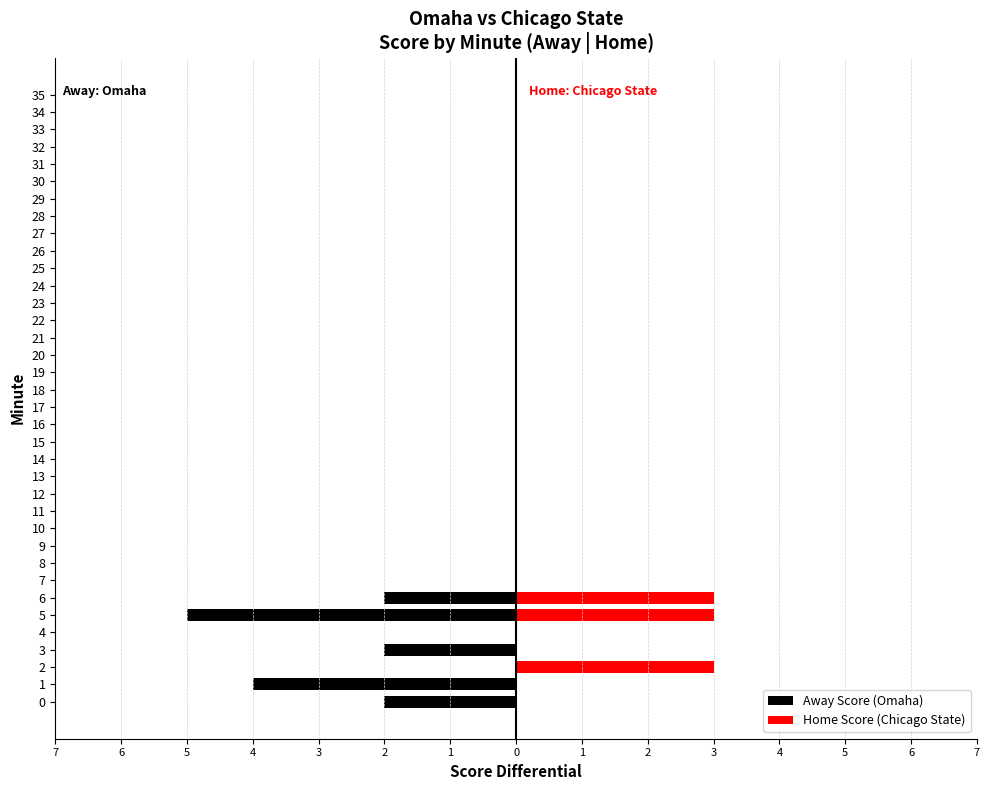

What is the difference between the maximum and minimum values in the Away Score (Omaha) series?

5